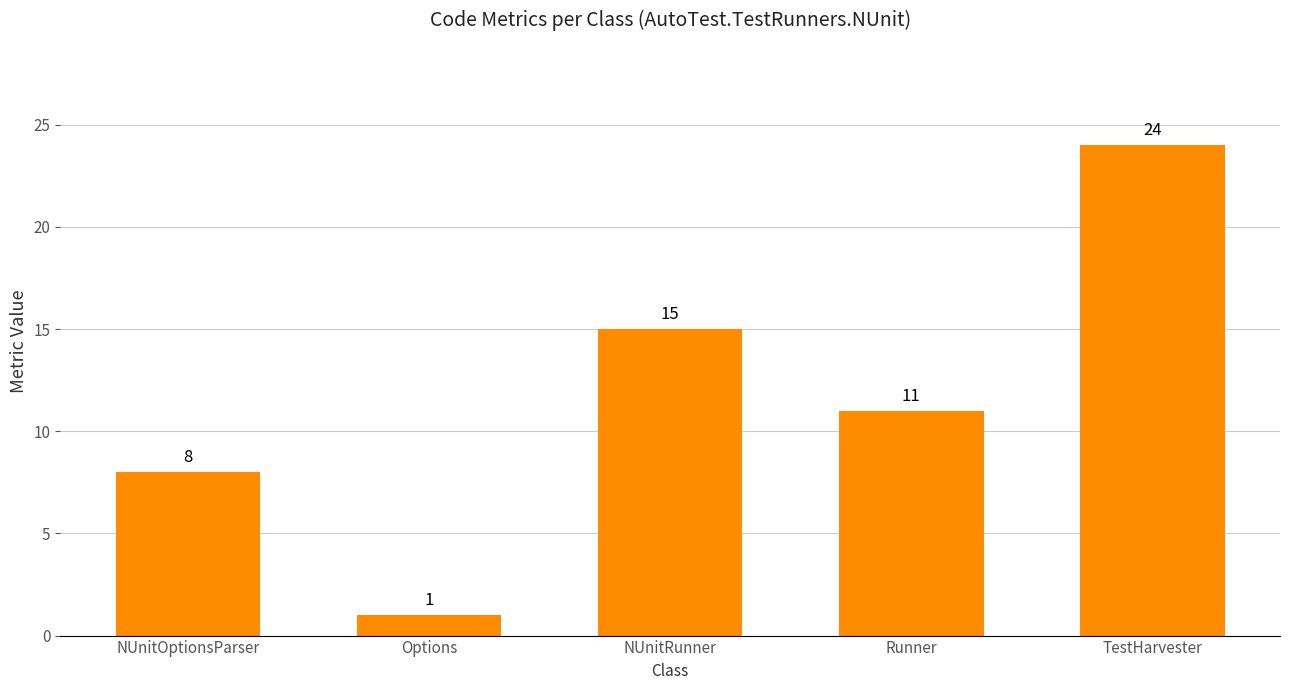

Rank the categories by value from highest to lowest.

TestHarvester, NUnitRunner, Runner, NUnitOptionsParser, Options